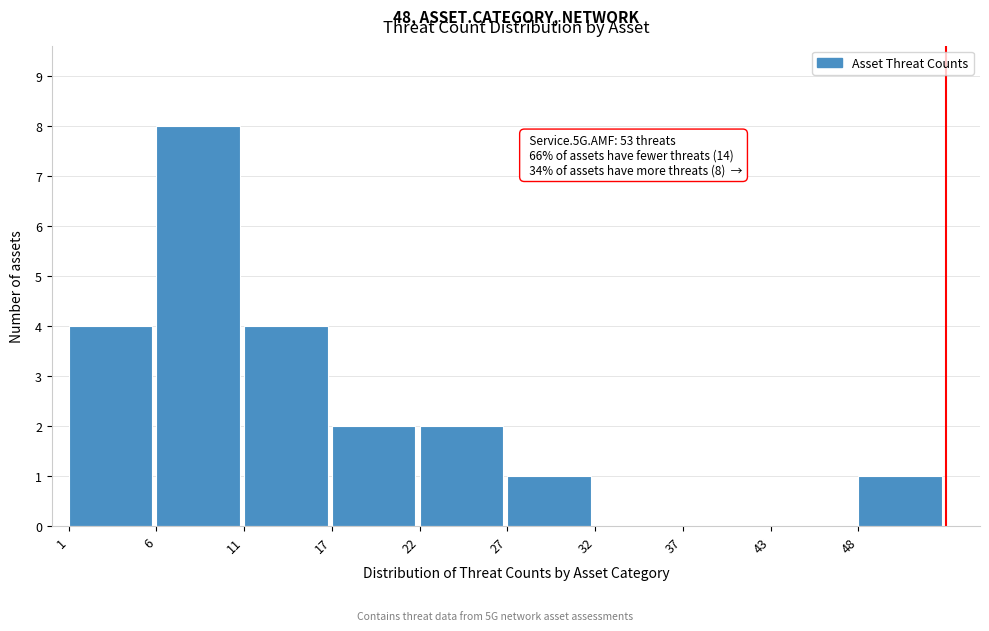

Over which range of the x-axis is the bar tallest?

6.2 to 11.4